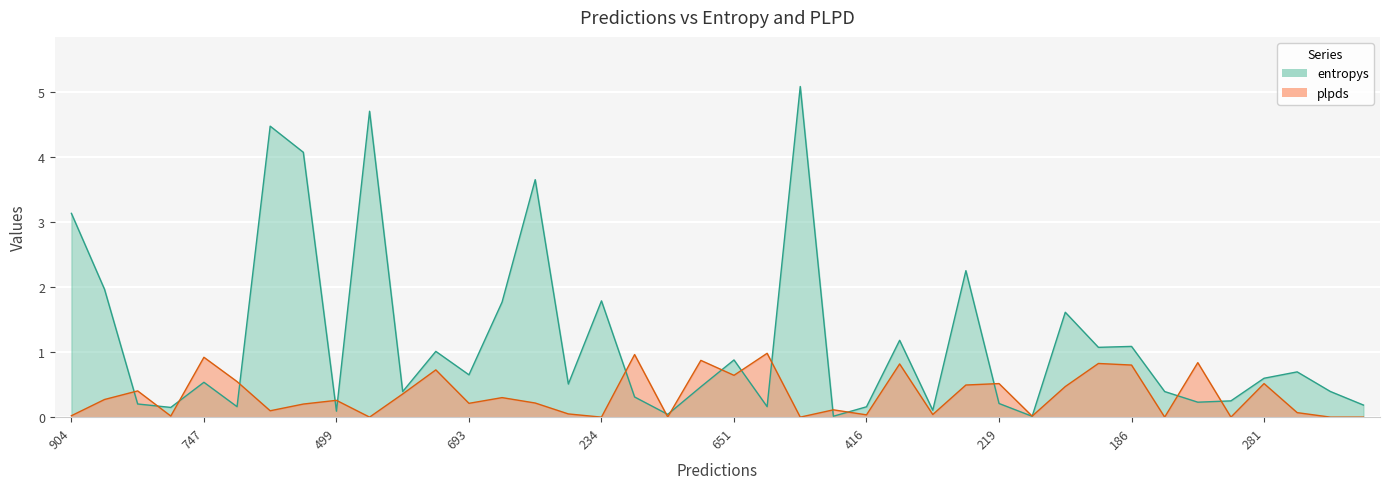

What is the change in value from 861 to 651?

+0.5